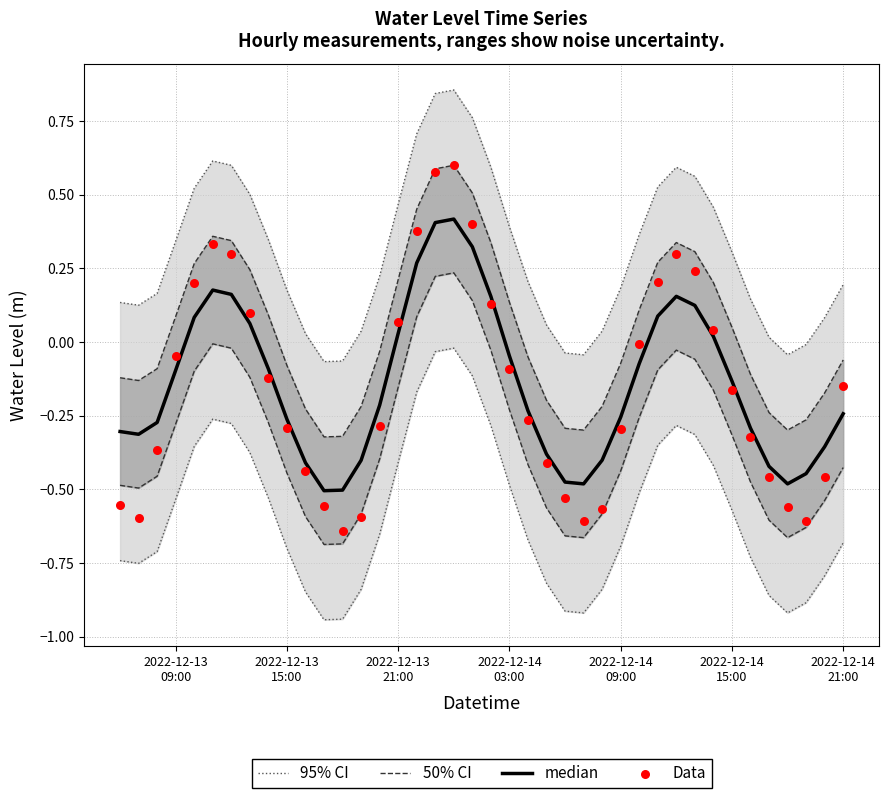

Which series has the largest Y range (max minus min)?

Data